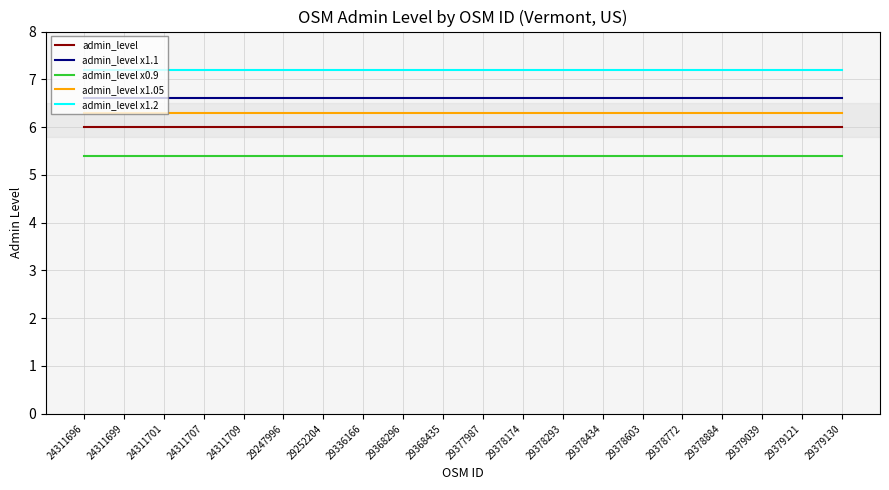

The admin_level x1.1 series shows 9.1 at 29336166. True or false?

False